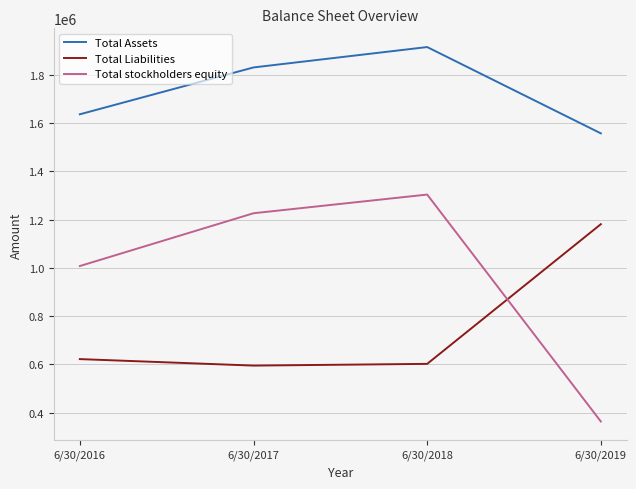

At which label does Total stockholders equity reach its minimum?

6/30/2019